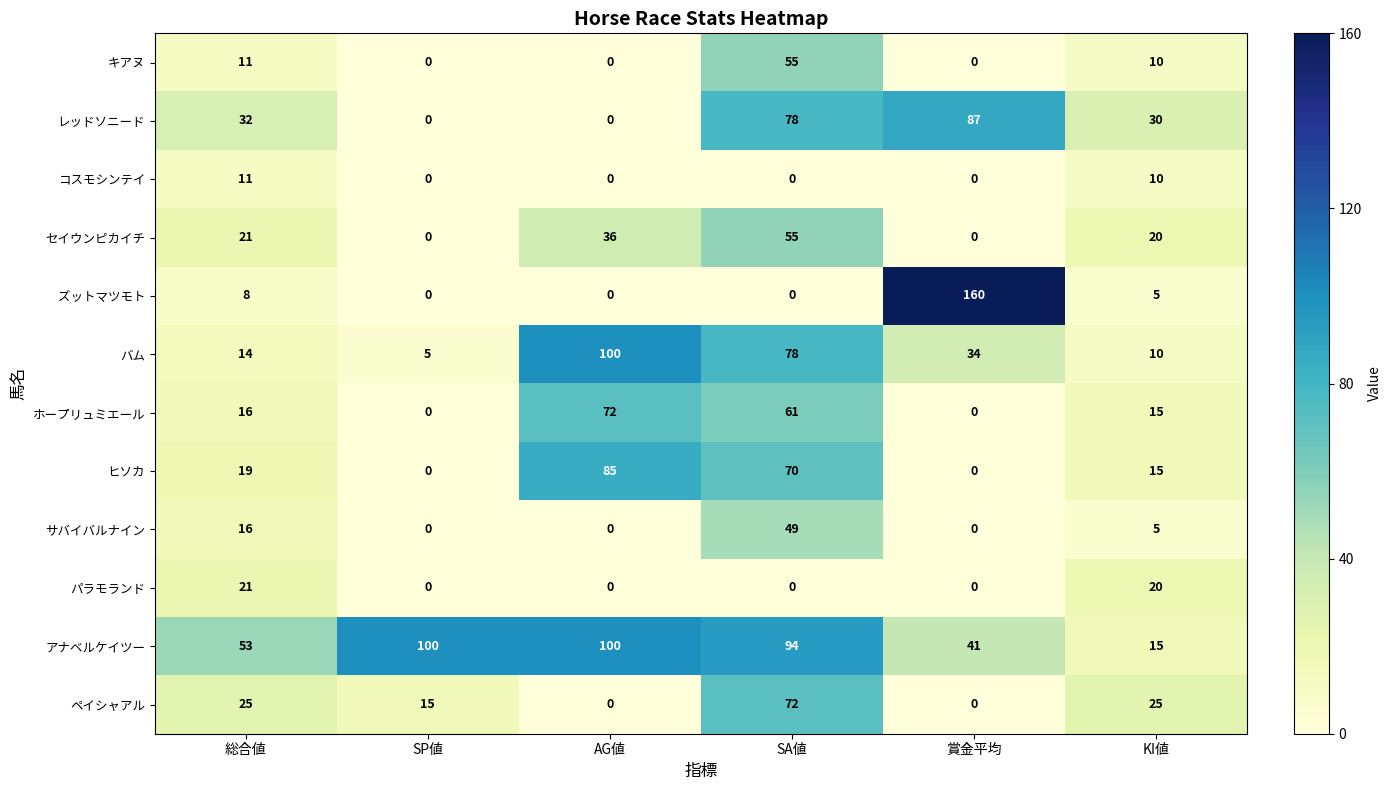

What is the difference between the maximum and minimum values in the ホープリュミエール series?

72